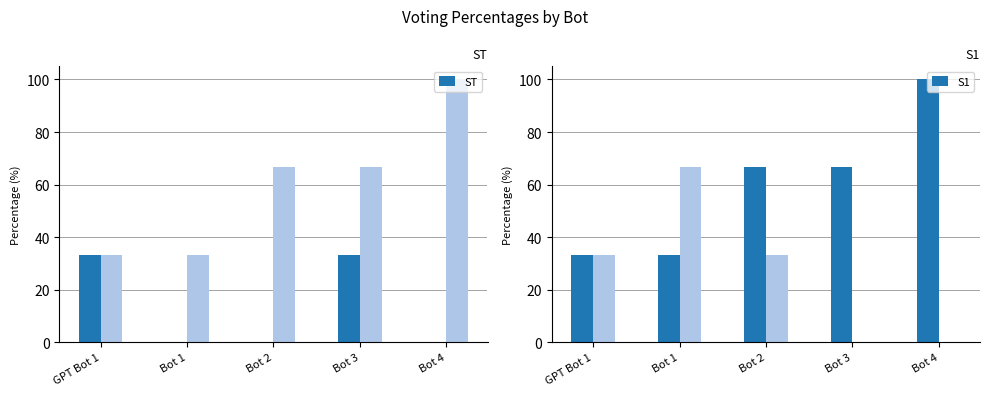

True or false: percent_voted_by_someone has a value of 33.3 at GPT Bot 1.

True